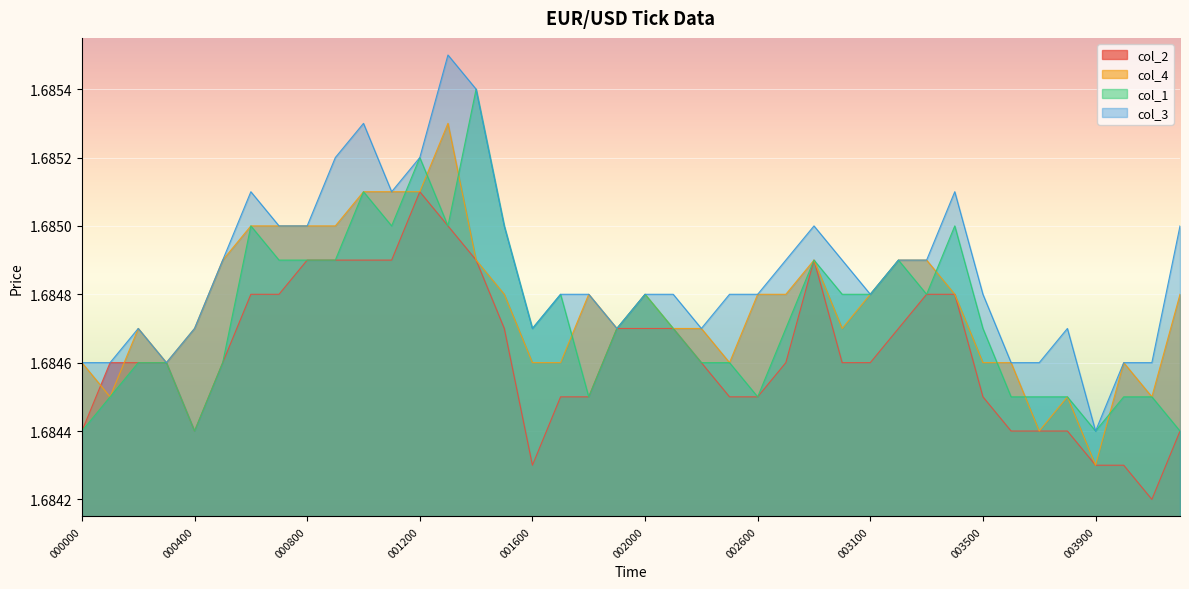

What value does the col_3 series have at 20060915 000600?

1.7